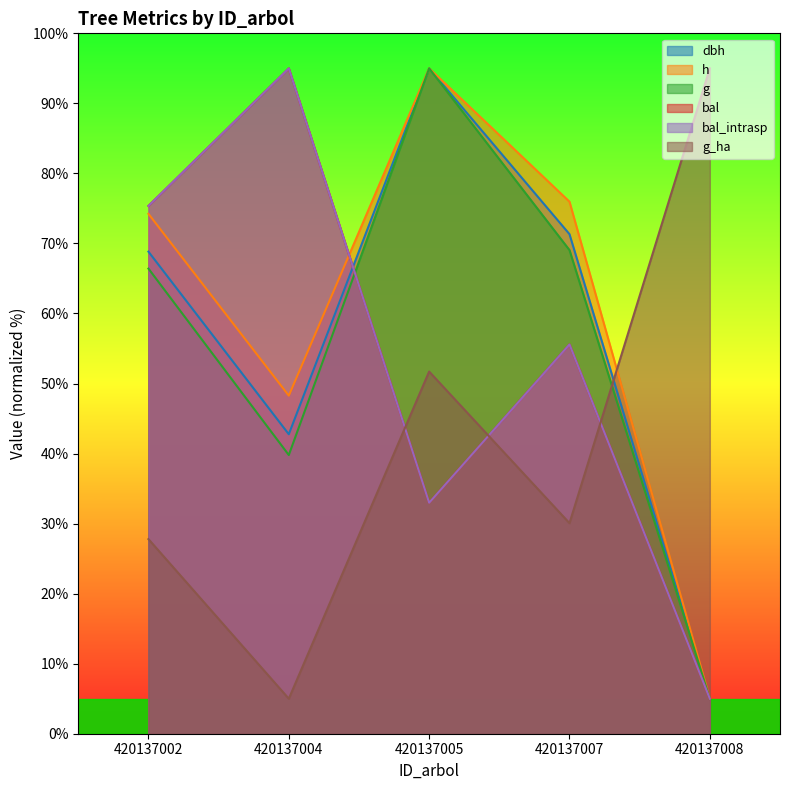

Is the value of g_ha at 420137008 greater than the value of h at 420137007?

Yes